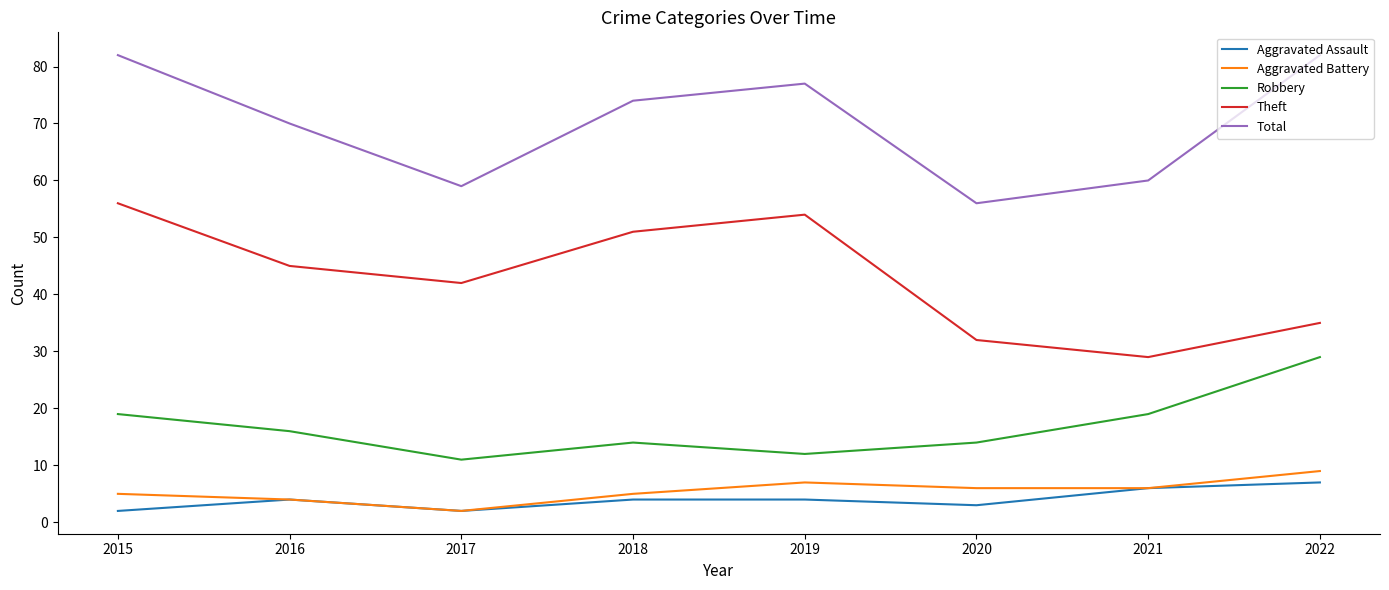

What is the maximum value shown in the chart?

82